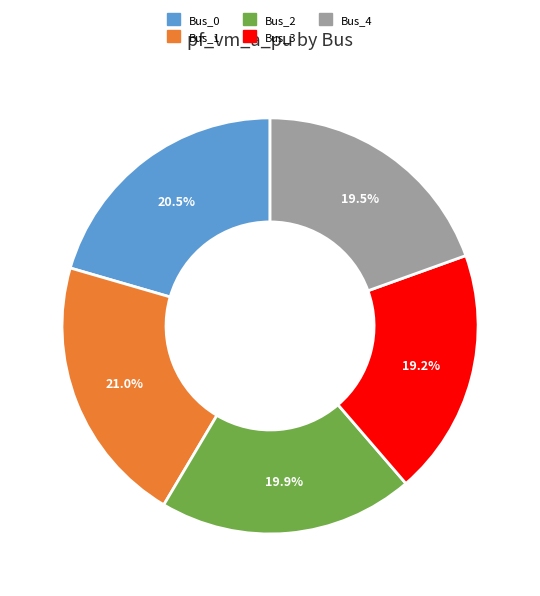

Combined, do Bus_1 and Bus_0 account for over 50%?

No